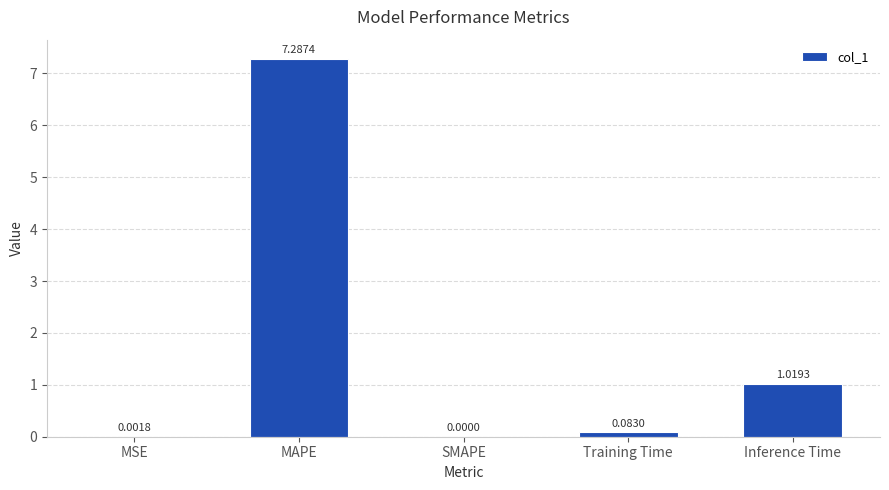

Are the bars horizontal?

No